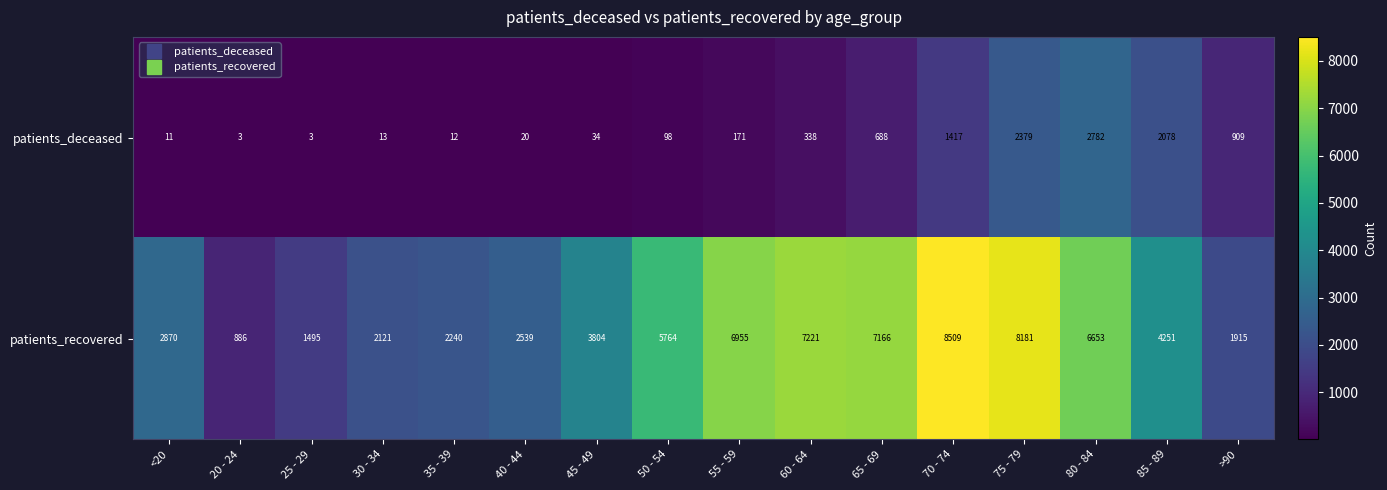

At how many categories does at least one series exceed 5660?

7